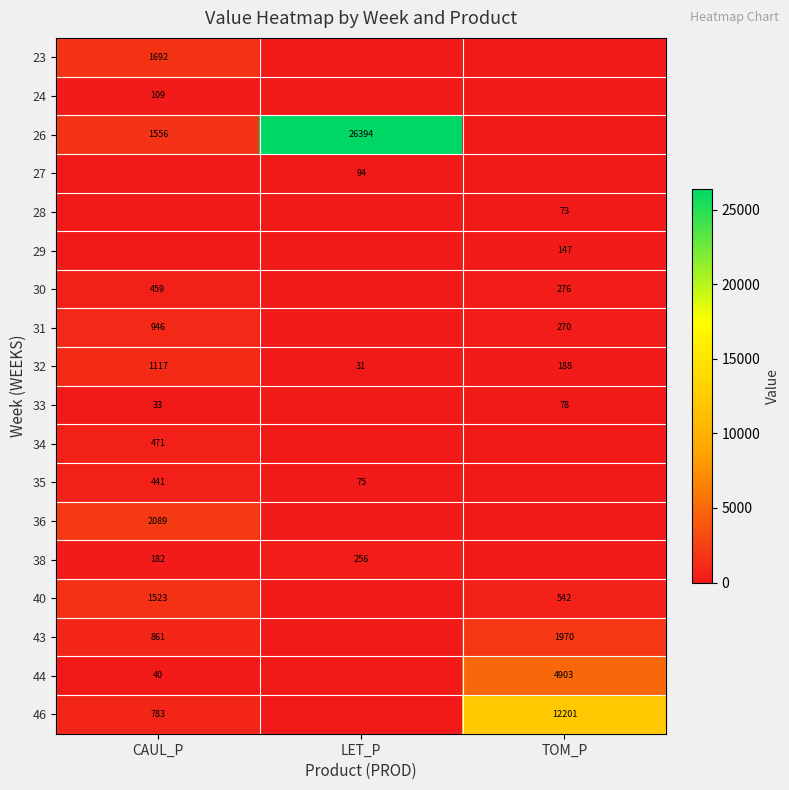

At which category is the sum across all series the highest?

LET_P